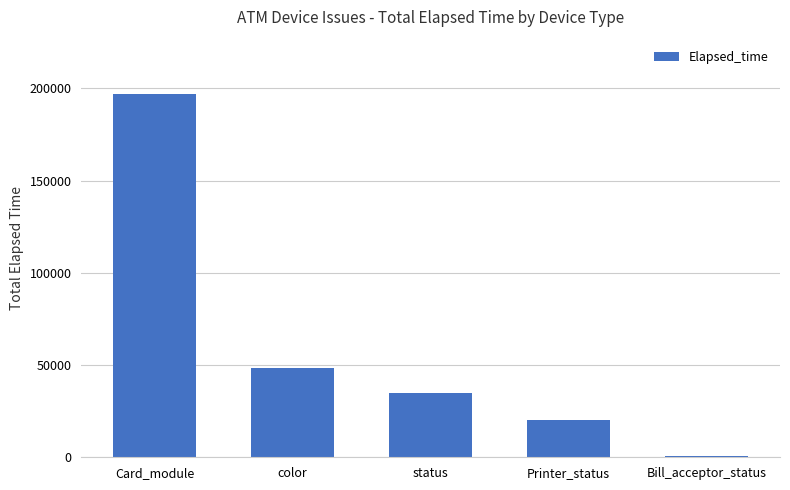

The chart shows a value of 7330 at Printer_status. True or false?

False